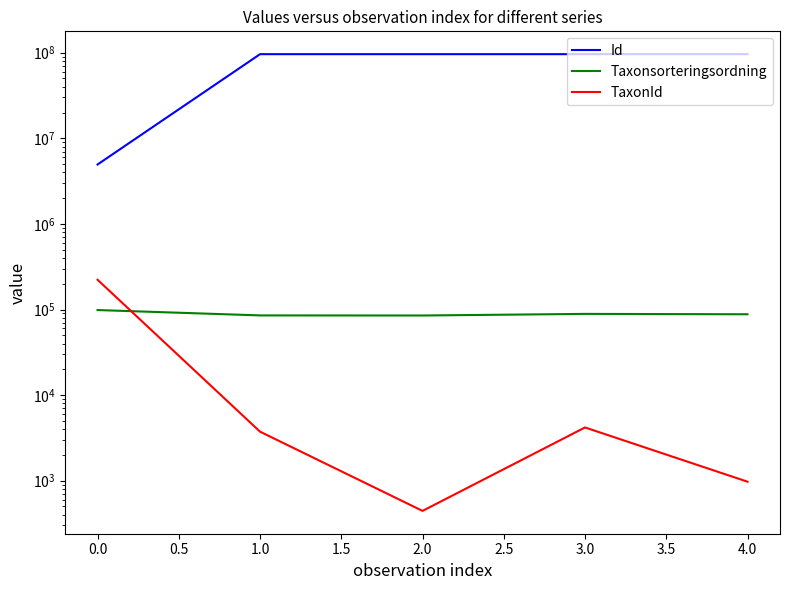

Which series has the widest spread of values?

Id